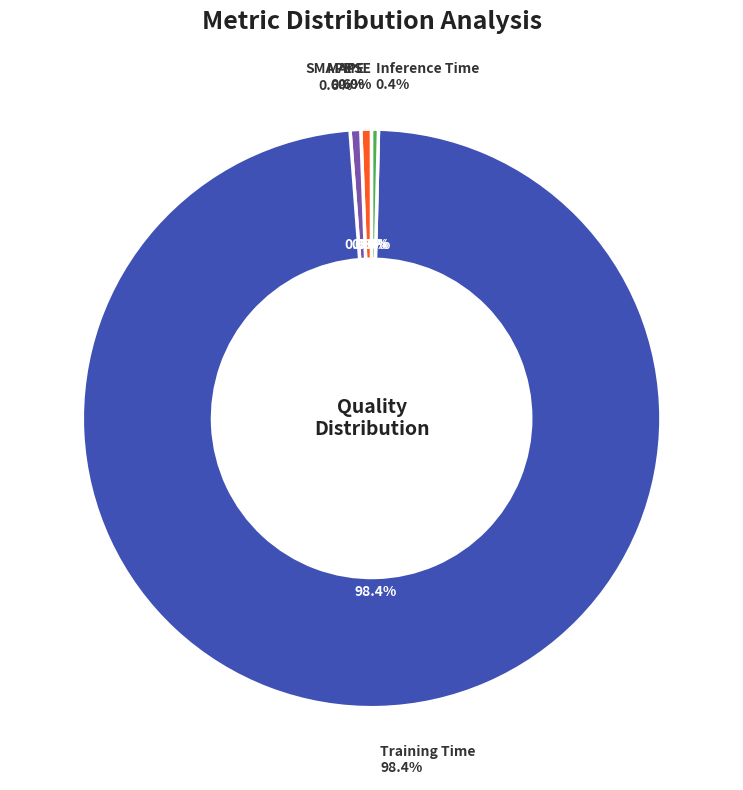

How many segments does this pie chart have?

5